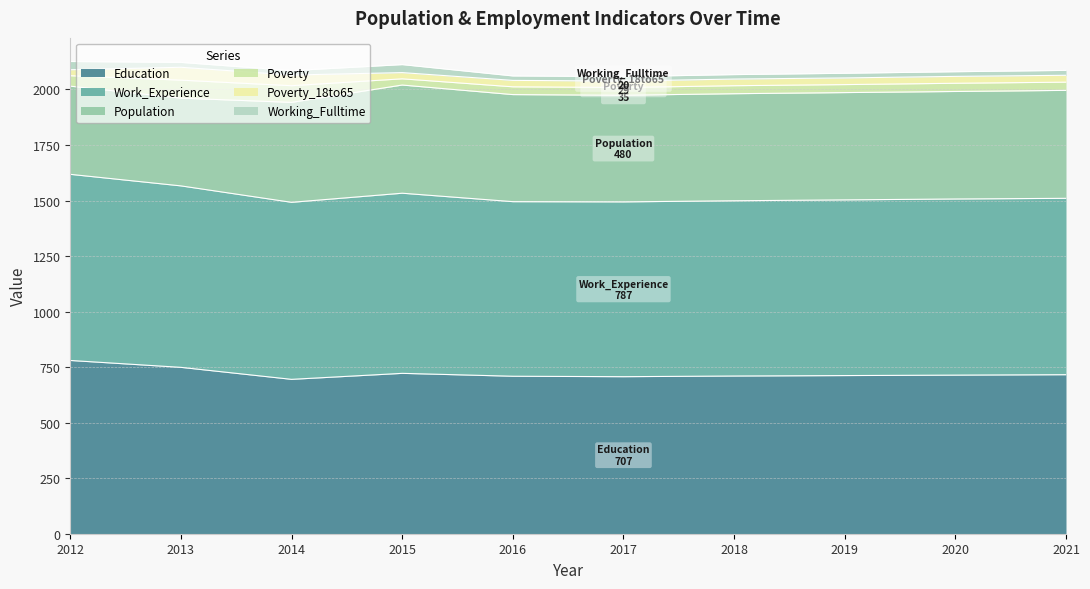

What is the value of the Work_Experience point at the 3rd from the left?

797